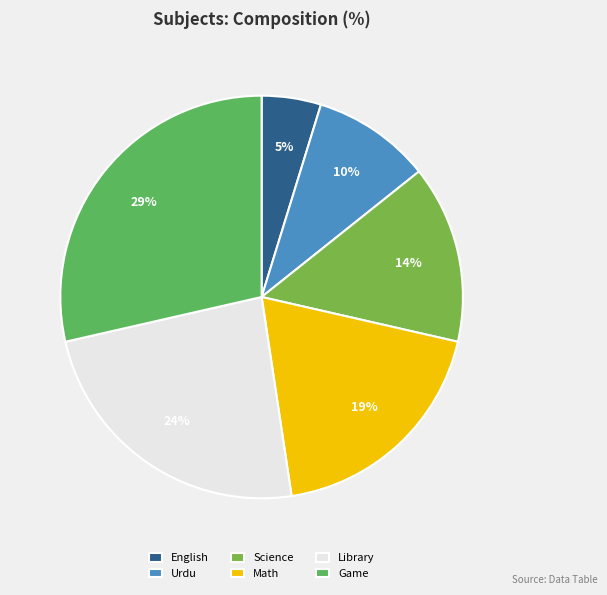

True or false: Math accounts for 5% of the total.

False